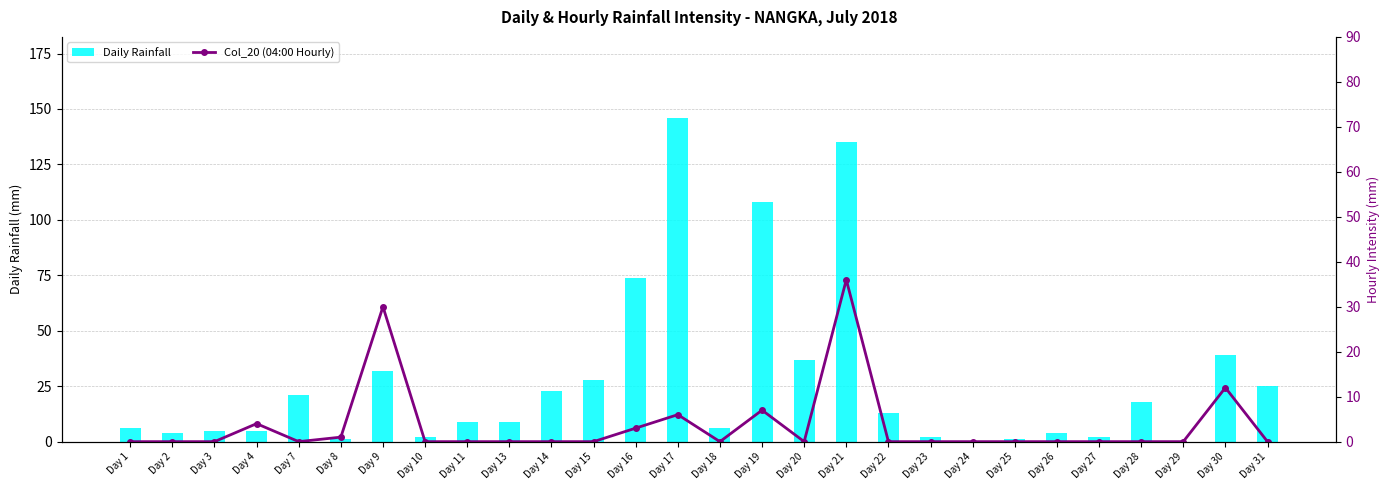

True or false: Daily Rainfall has a value of 18 at Day 28.

True